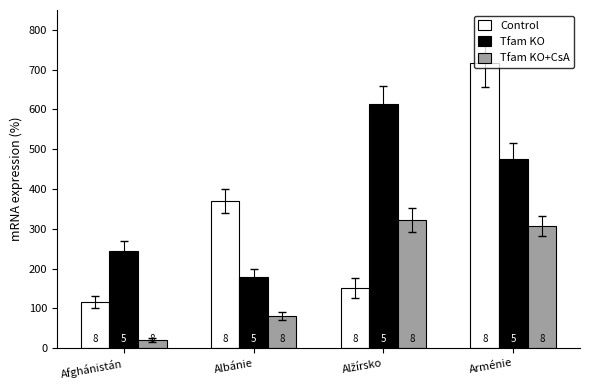

Rank the series by their maximum value, from lowest to highest.

Tfam KO+CsA, Tfam KO, Control